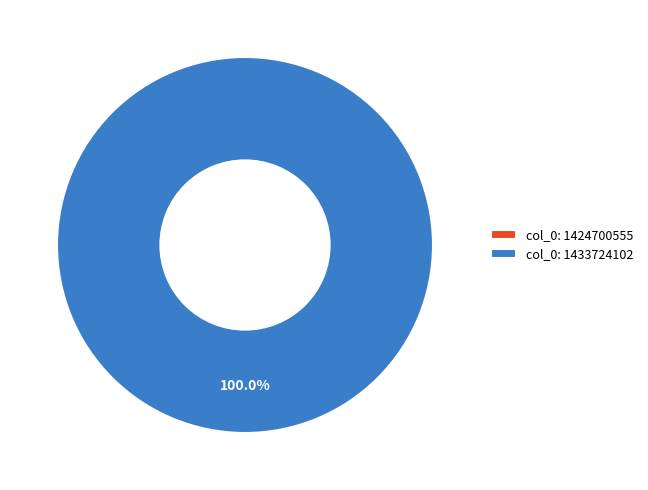

Rank the categories by value from highest to lowest.

col_0: 1433724102, col_0: 1424700555